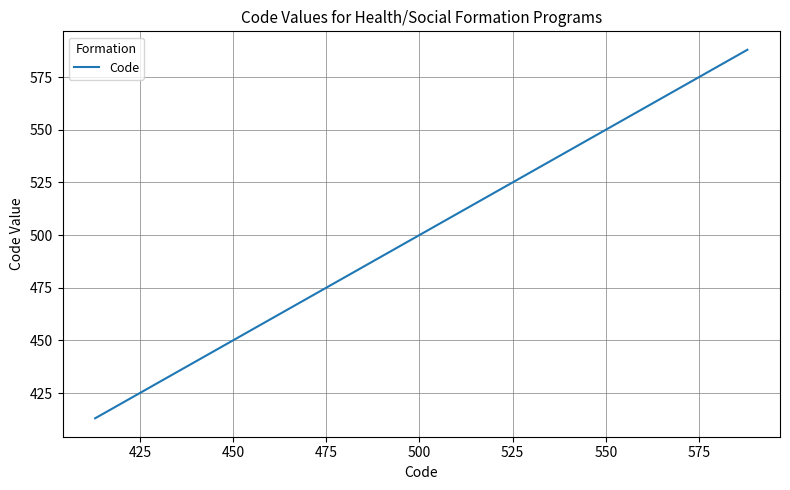

What is the minimum value shown in the chart?

413